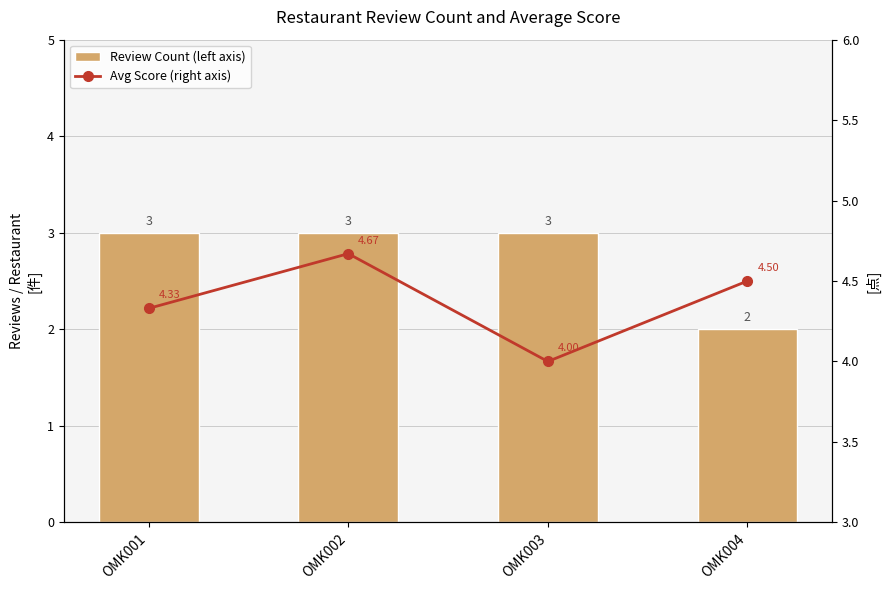

Is it true that Avg Score (right axis) equals 6.8 at OMK003?

False